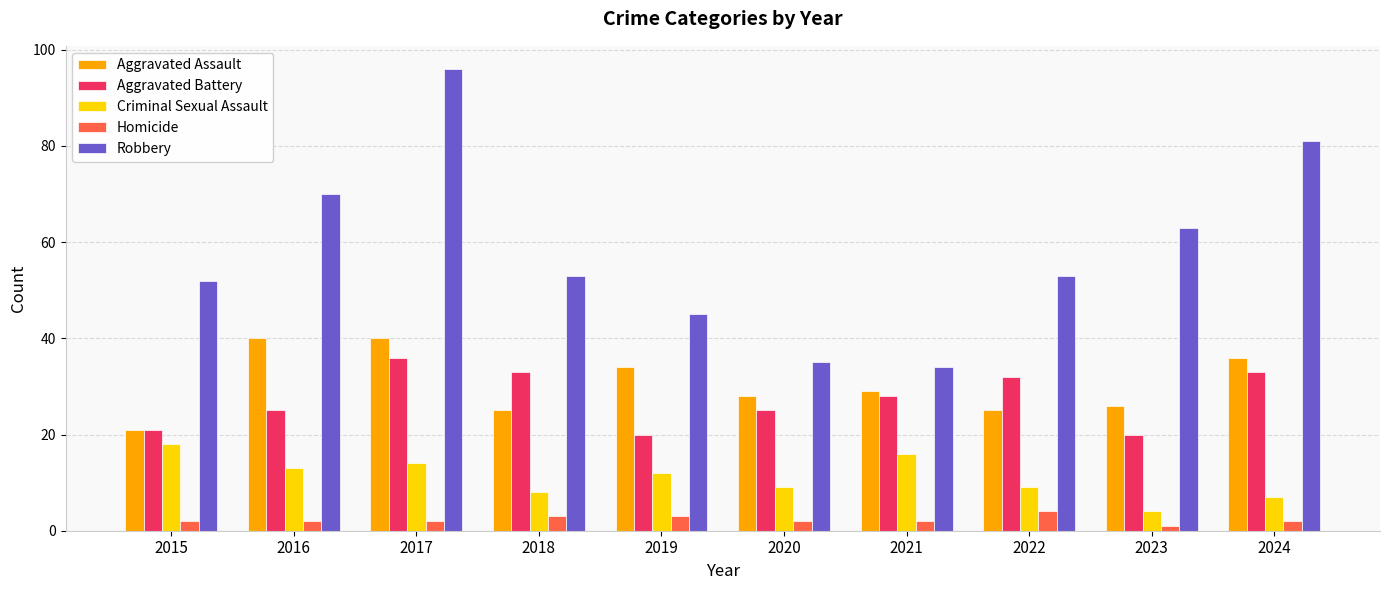

Which series has the largest range (max minus min)?

Robbery